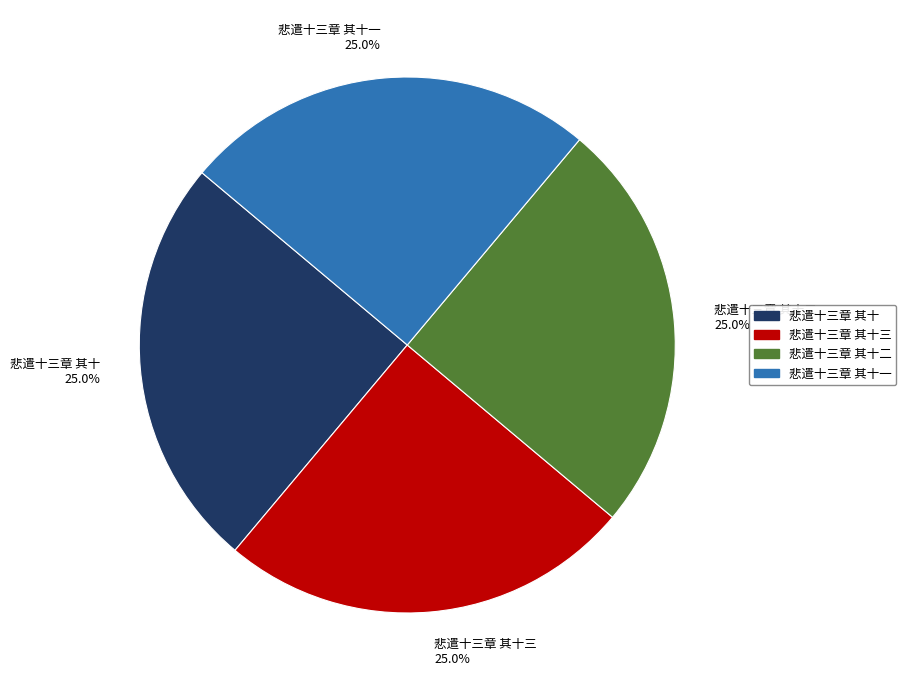

How many segments does this pie chart have?

4